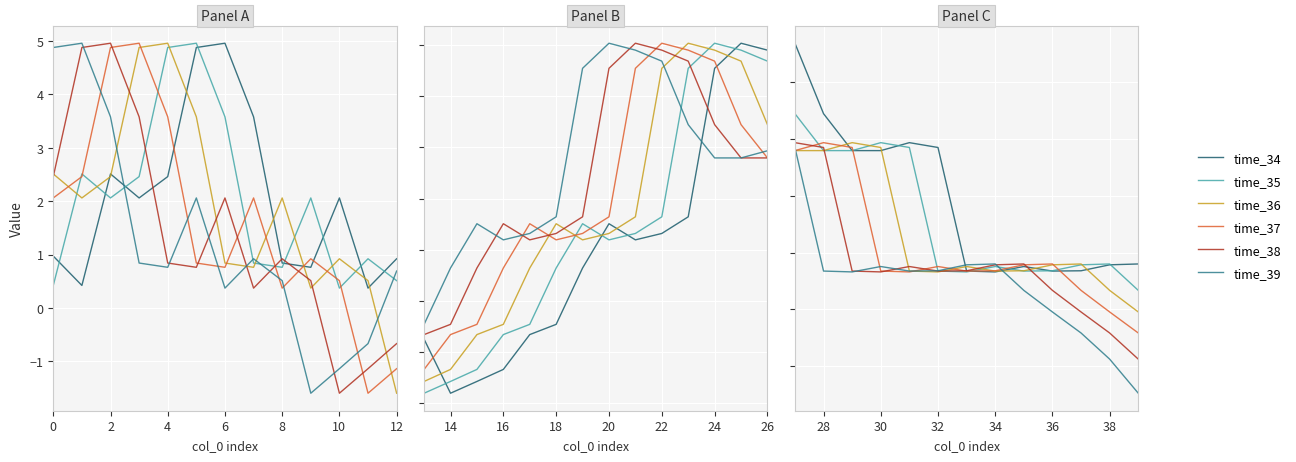

True or false: time_38 and time_37 cross at least once.

True